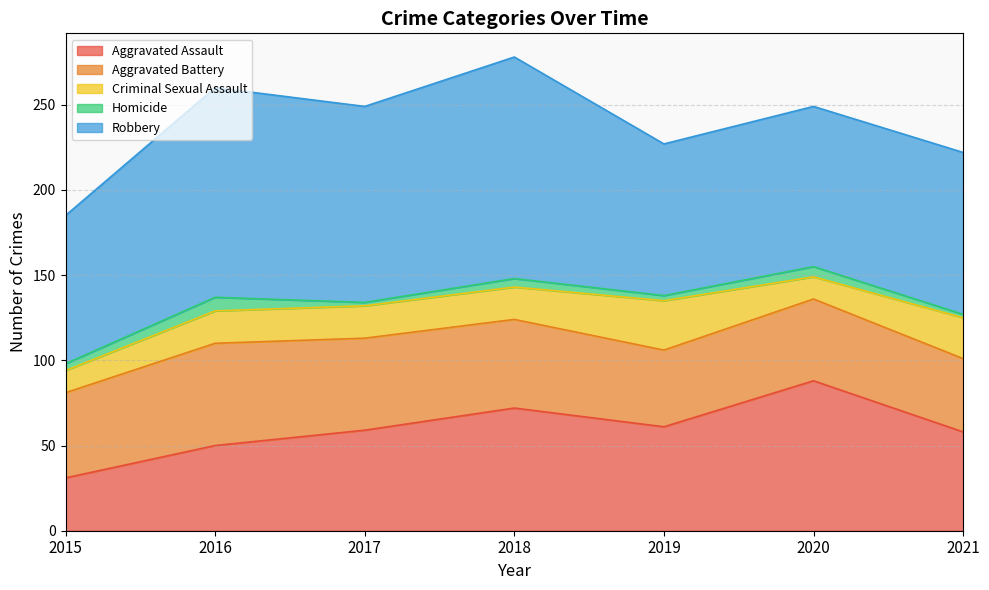

Rank the series by their maximum value, from lowest to highest.

Homicide, Criminal Sexual Assault, Aggravated Battery, Aggravated Assault, Robbery